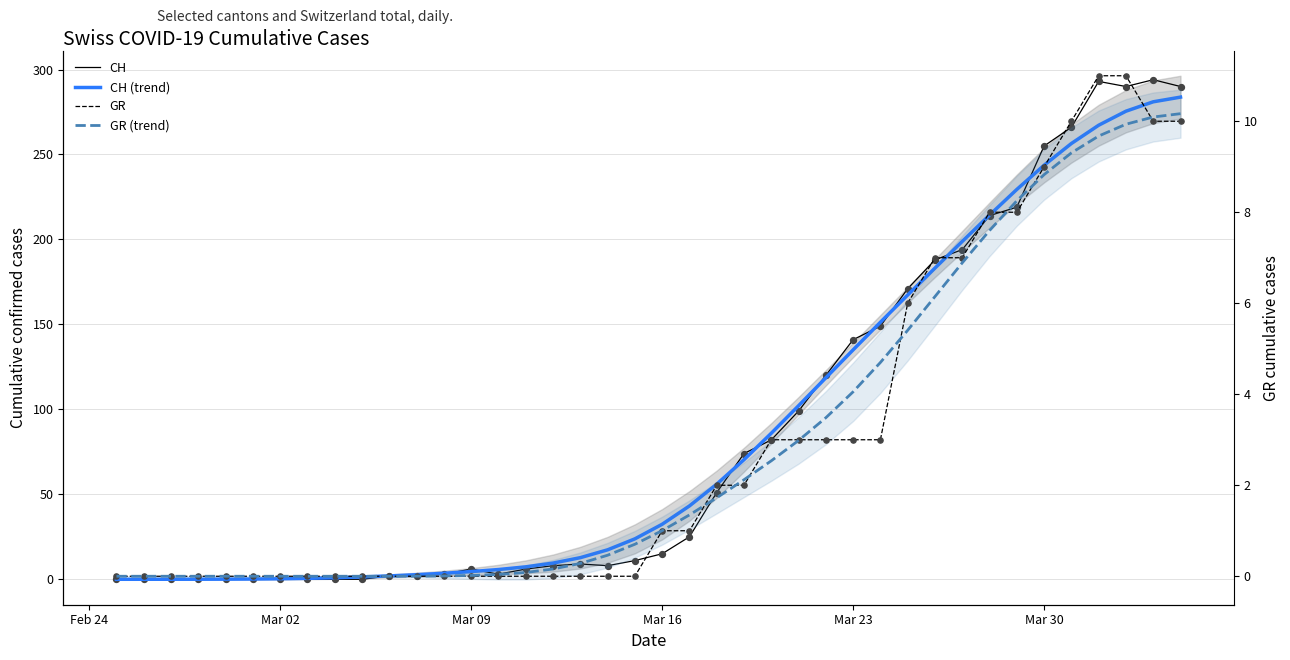

Which series reaches the minimum Y coordinate?

CH